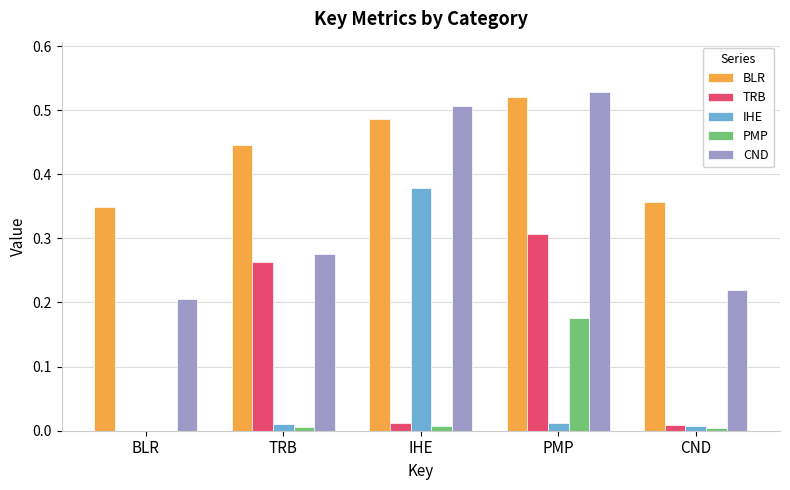

Which series changed the most between PMP and CND?

CND